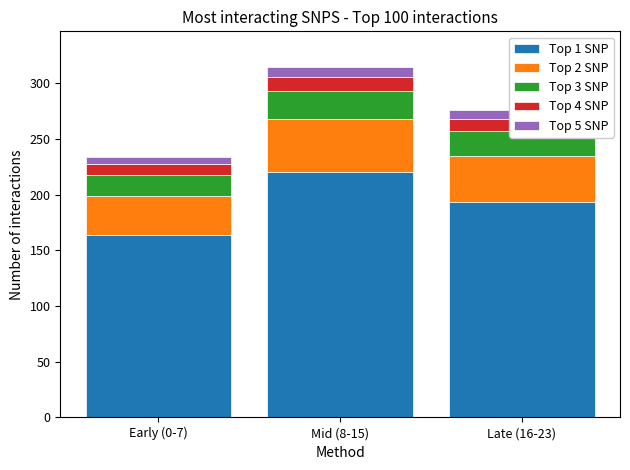

What is the sum of all Top 1 SNP values?

577.5